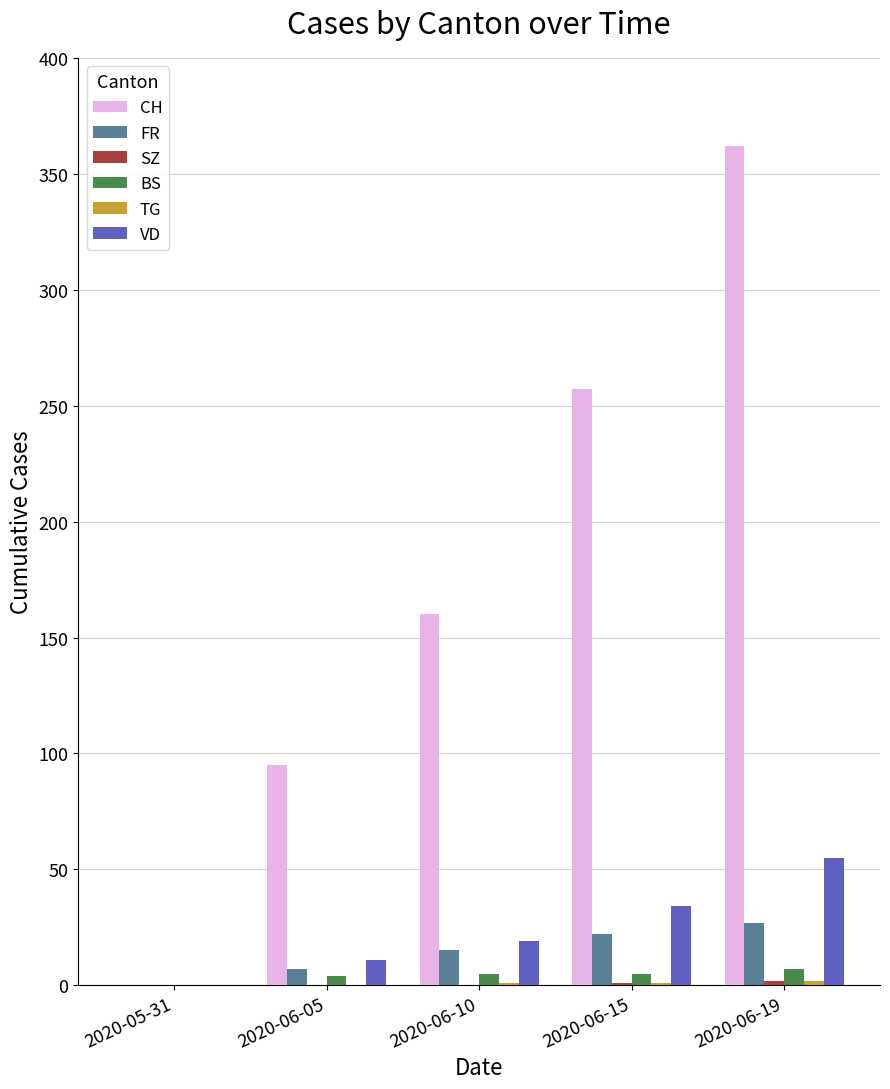

Read the CH value at 2020-06-19, to the nearest 50.

350